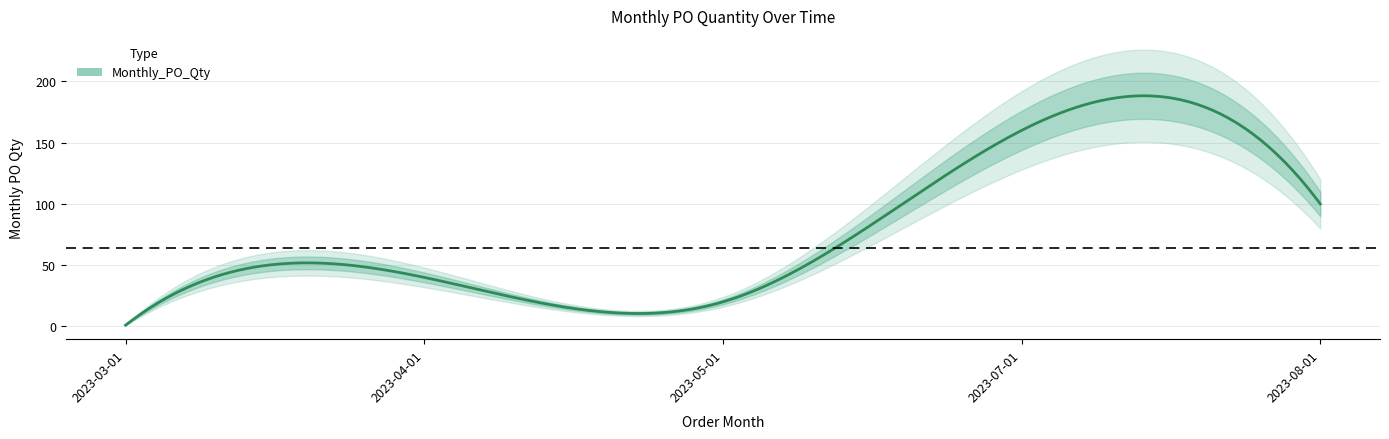

Read the value at 2023-04-01, to the nearest 5.

40